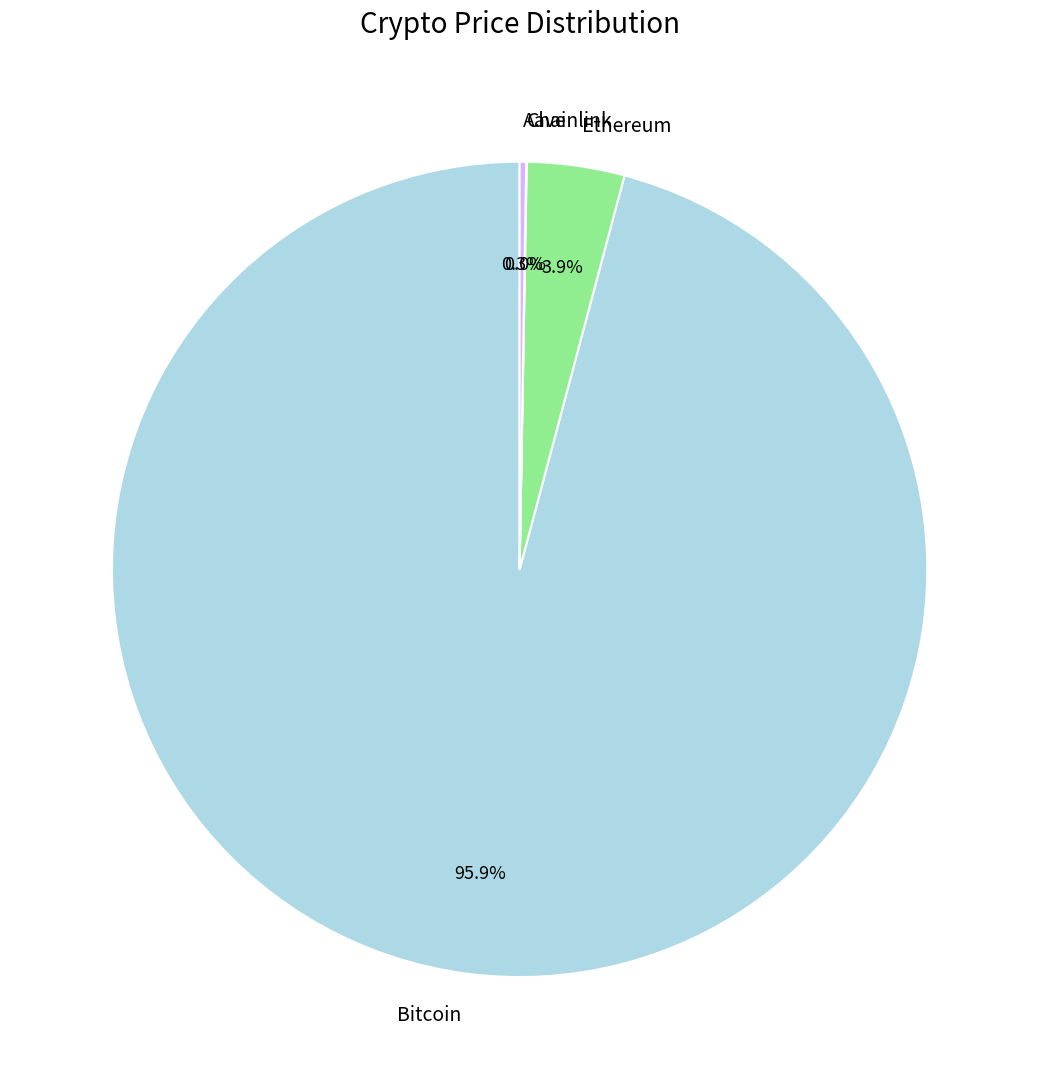

To the nearest percent, what is the average slice percentage?

25%